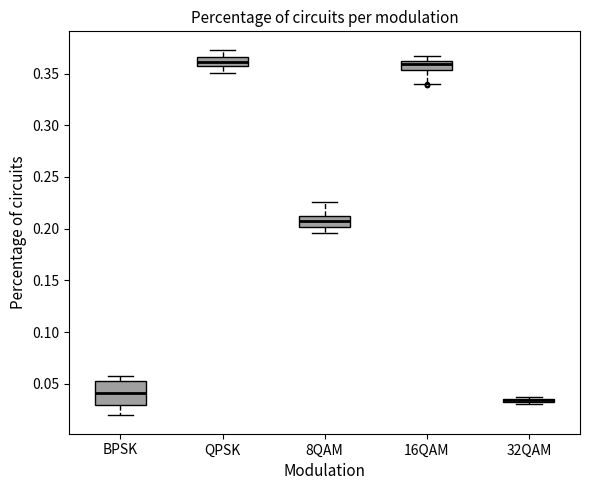

Where does the median line of the box for QPSK sit on the y-axis? The values are not printed on the chart, so give them approximately, as read against the axis.

0.360